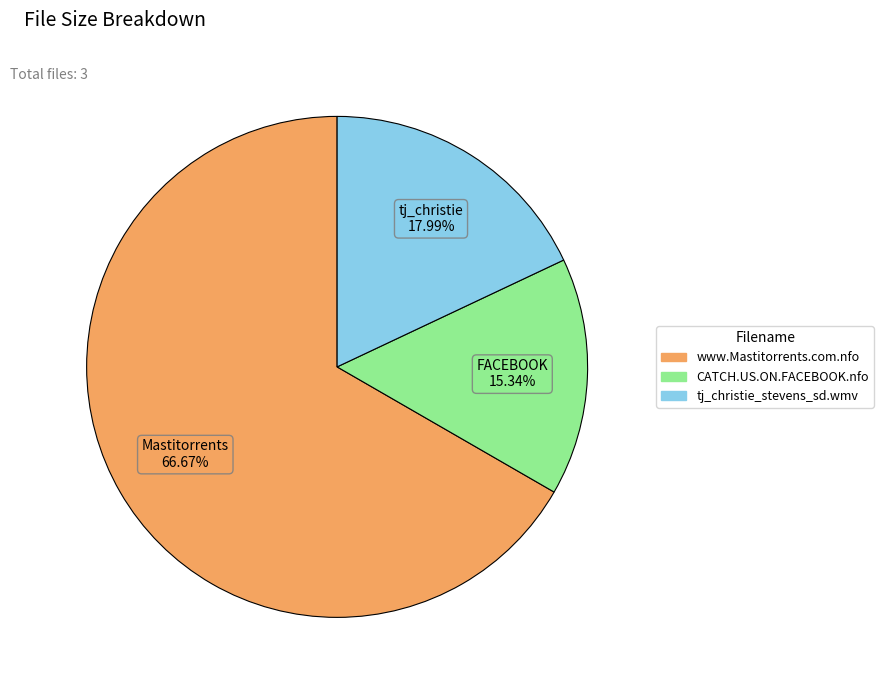

To the nearest percent, what is the average slice percentage?

33%